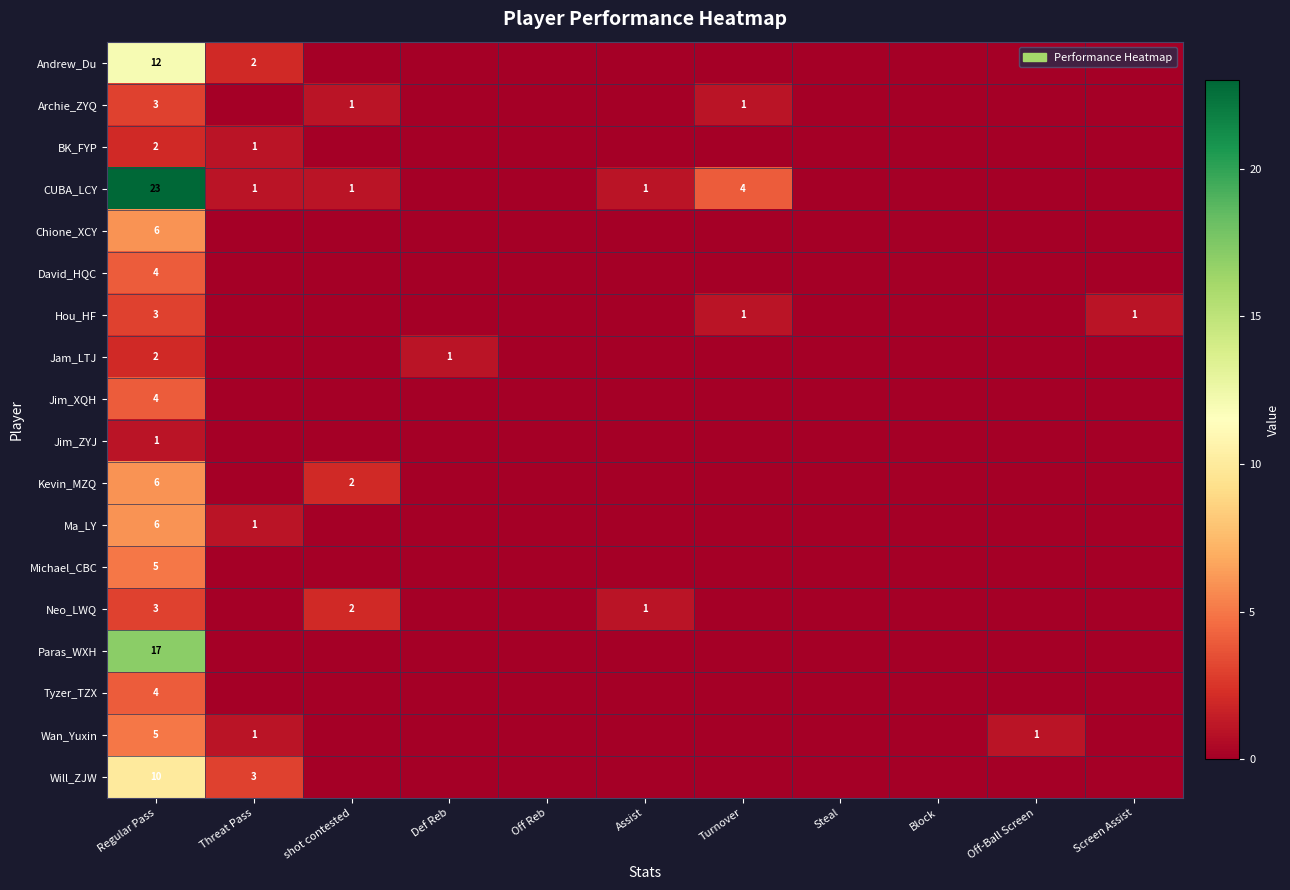

True or false: Jim_XQH has a value of 1 at Regular Pass.

False